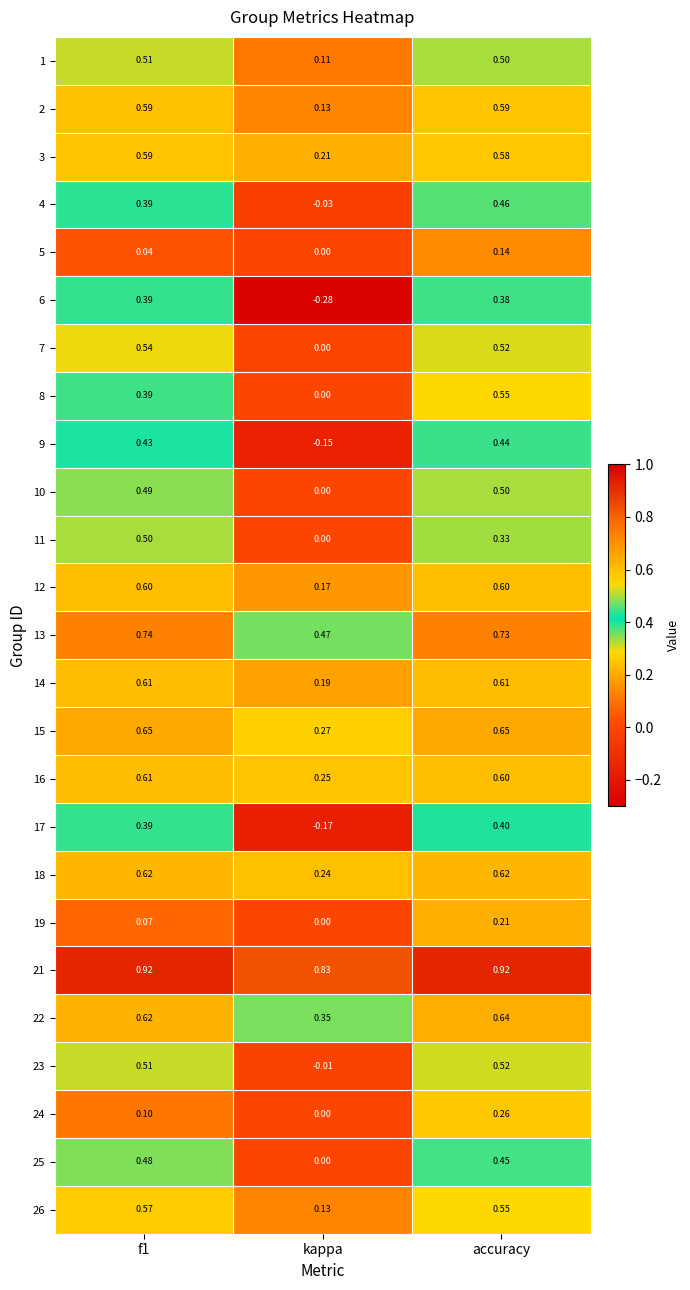

At how many categories does at least one series exceed 0?

3